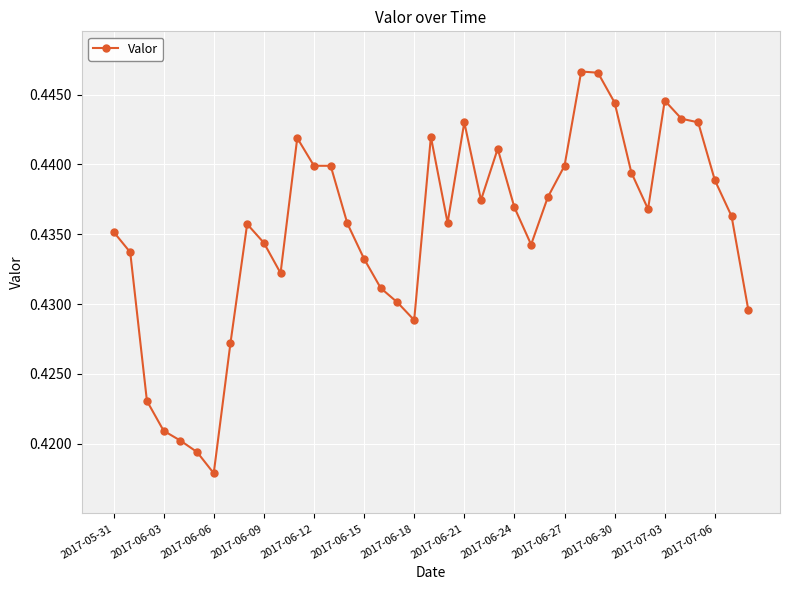

At which category does the data reach its first local valley?

2017-06-06